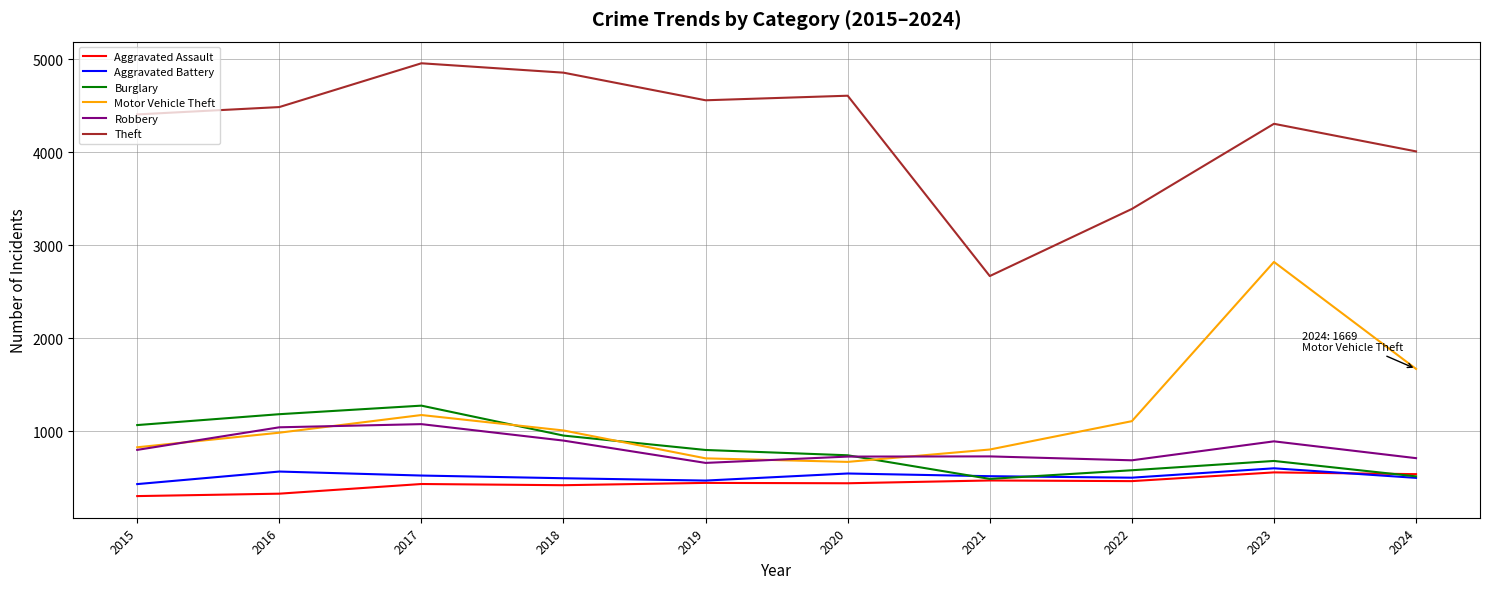

True or false: Robbery and Motor Vehicle Theft intersect in this chart.

True